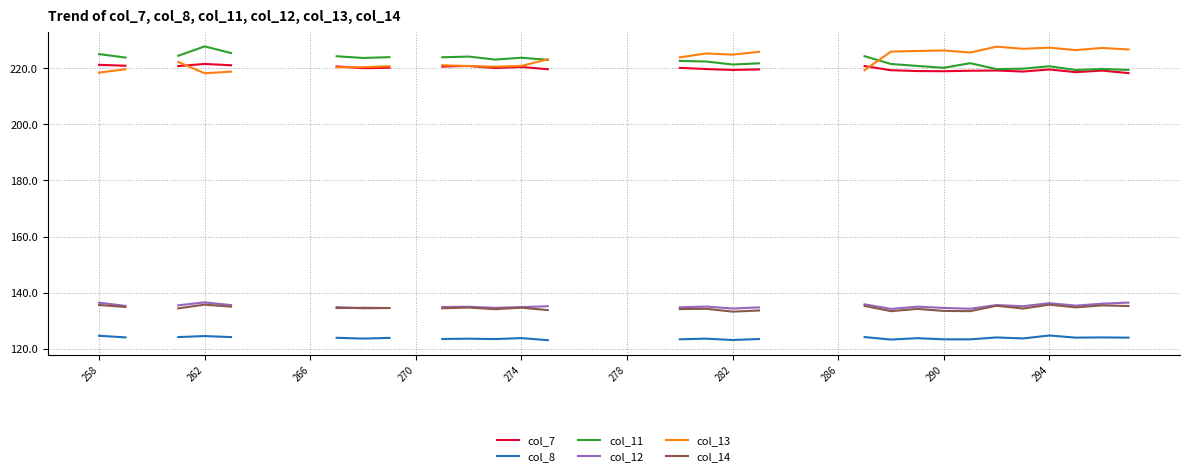

Is the value of col_13 at 10 greater than the value of col_14 at 278?

Yes